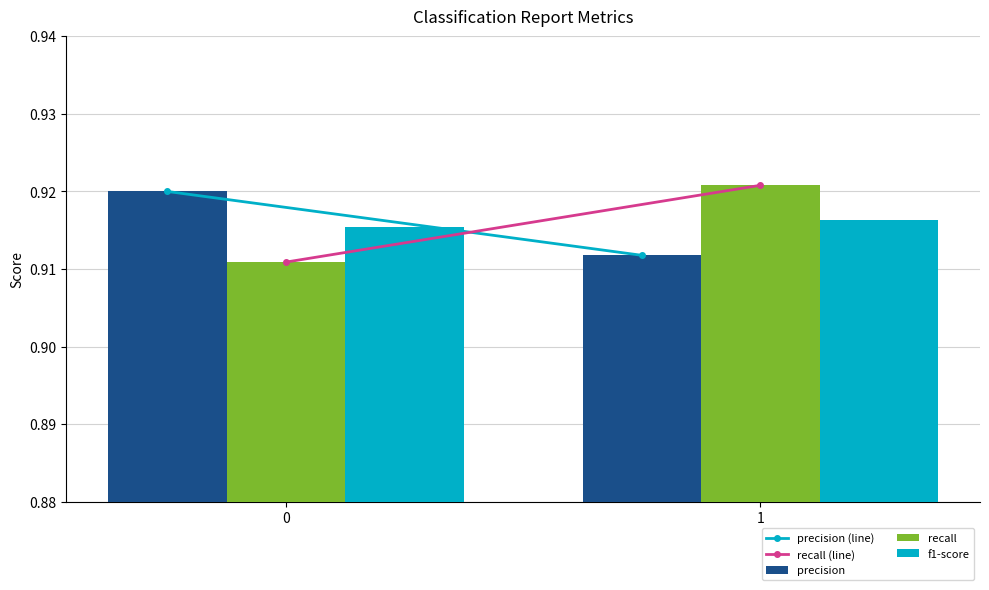

At which category is the sum across all series the highest?

1